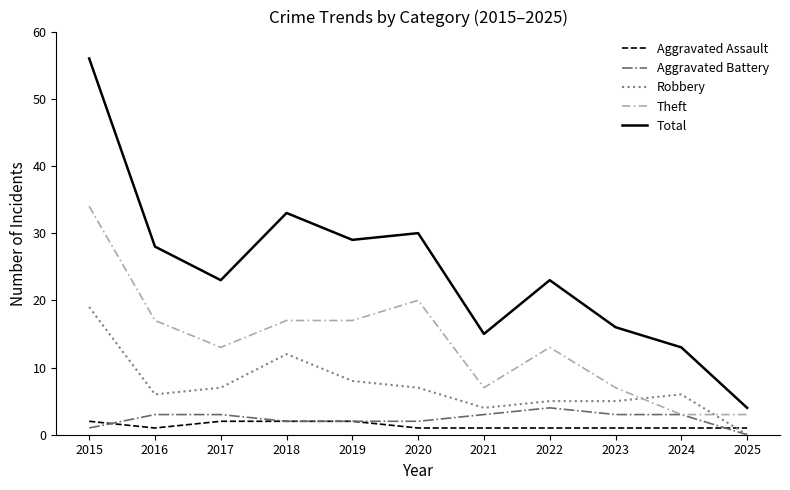

Reading left to right, list all the values displayed in this chart.

Aggravated Assault: 2015=2	2016=1	2017=2	2018=2	2019=2	2020=1	2021=1	2022=1	2023=1	2024=1	2025=1
Aggravated Battery: 2015=1	2016=3	2017=3	2018=2	2019=2	2020=2	2021=3	2022=4	2023=3	2024=3	2025=0
Robbery: 2015=19	2016=6	2017=7	2018=12	2019=8	2020=7	2021=4	2022=5	2023=5	2024=6	2025=0
Theft: 2015=34	2016=17	2017=13	2018=17	2019=17	2020=20	2021=7	2022=13	2023=7	2024=3	2025=3
Total: 2015=56	2016=28	2017=23	2018=33	2019=29	2020=30	2021=15	2022=23	2023=16	2024=13	2025=4